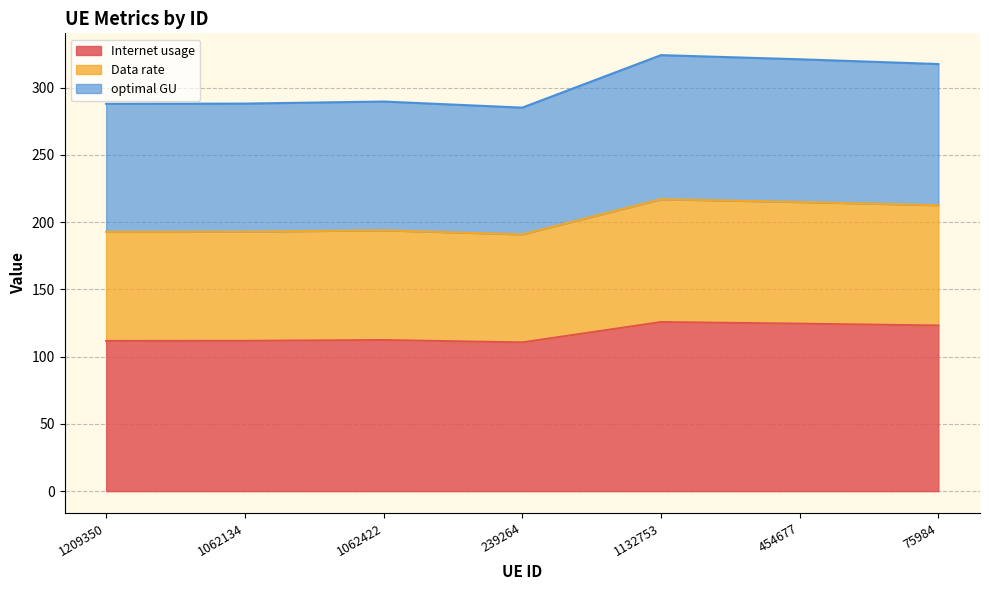

True or false: optimal GU and Internet usage intersect in this chart.

False